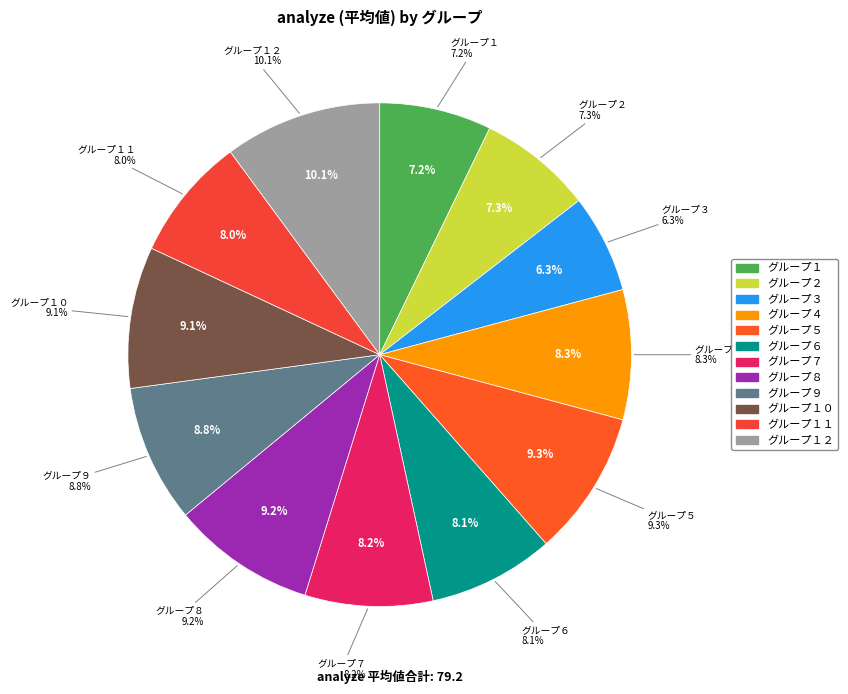

Which slice is the largest?

グループ１２